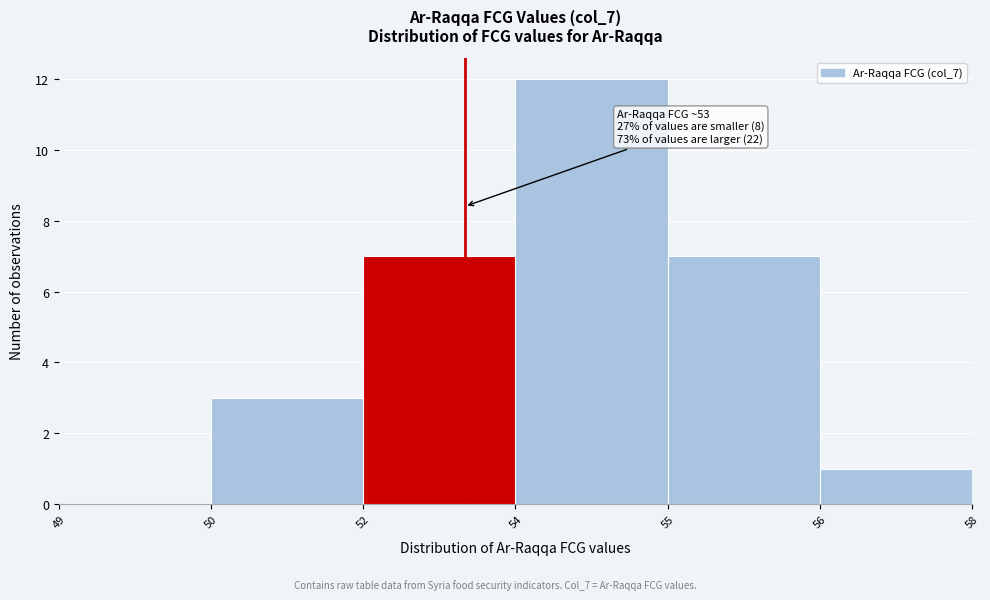

Reading left to right, transcribe all the data shown in this chart.

49=0	50=3	52=7	54=12	55=7	56=1